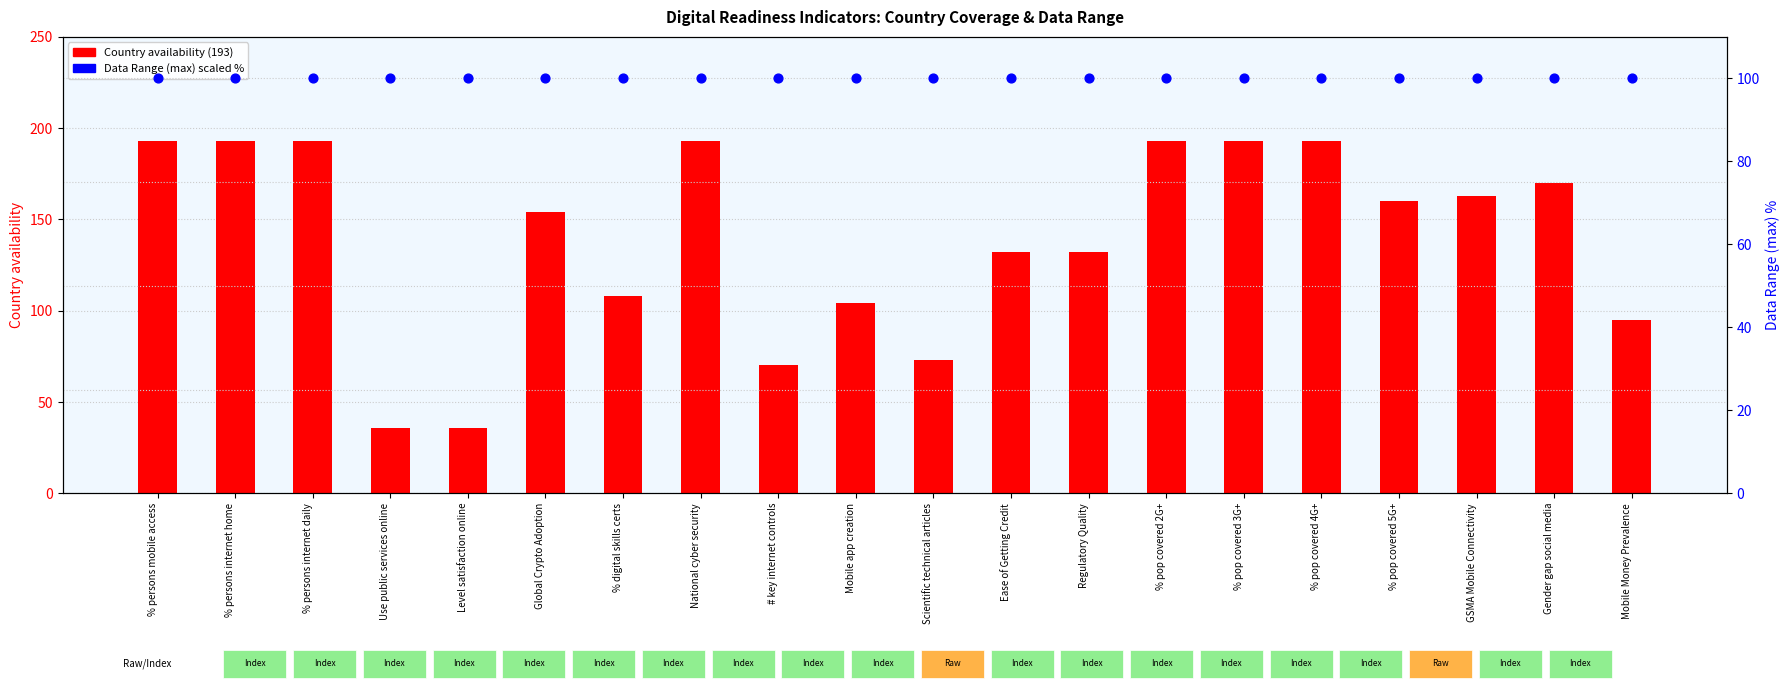

What is the total value across all series at % persons internet home?

293